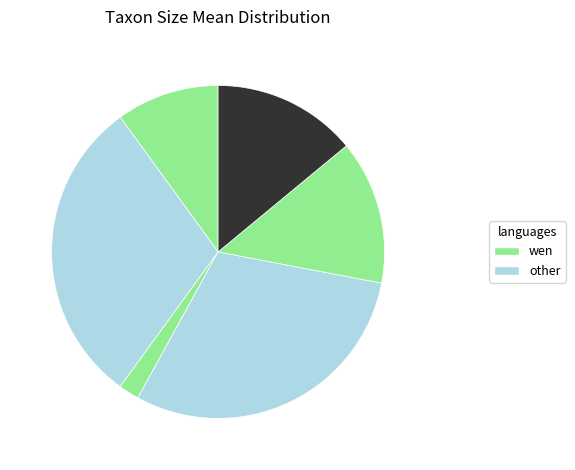

Is there a majority slice in this chart?

No